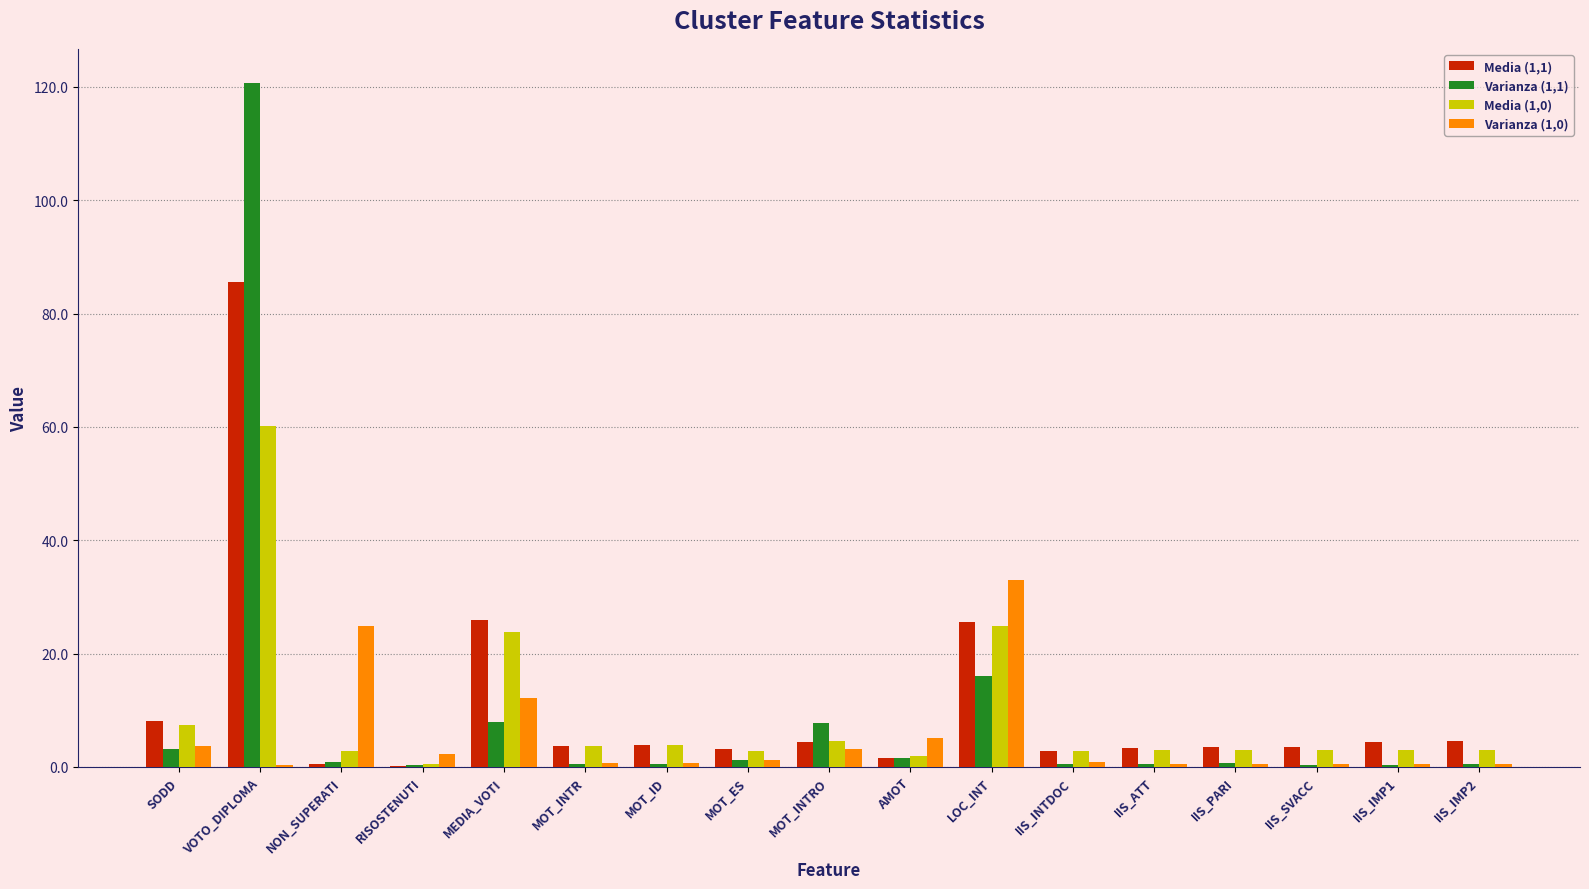

The Varianza (1,1) series shows 3.1 at SODD. True or false?

True